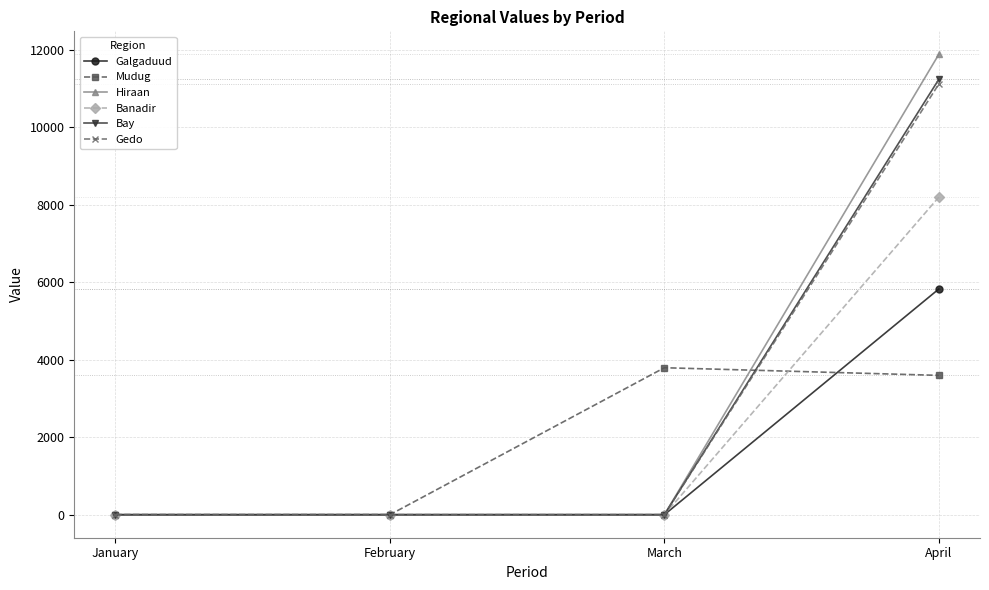

What is the sum of all Mudug values?

7393